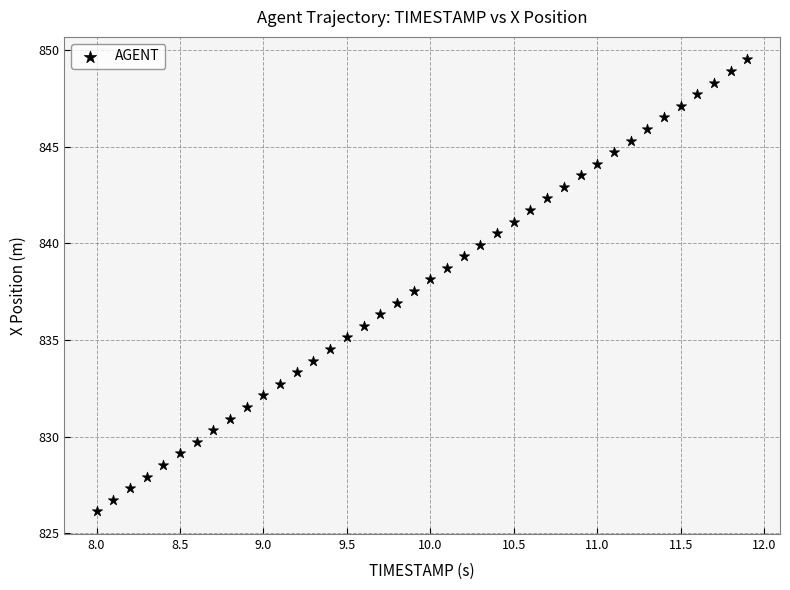

What is the range of Y values (max minus min)?

23.4